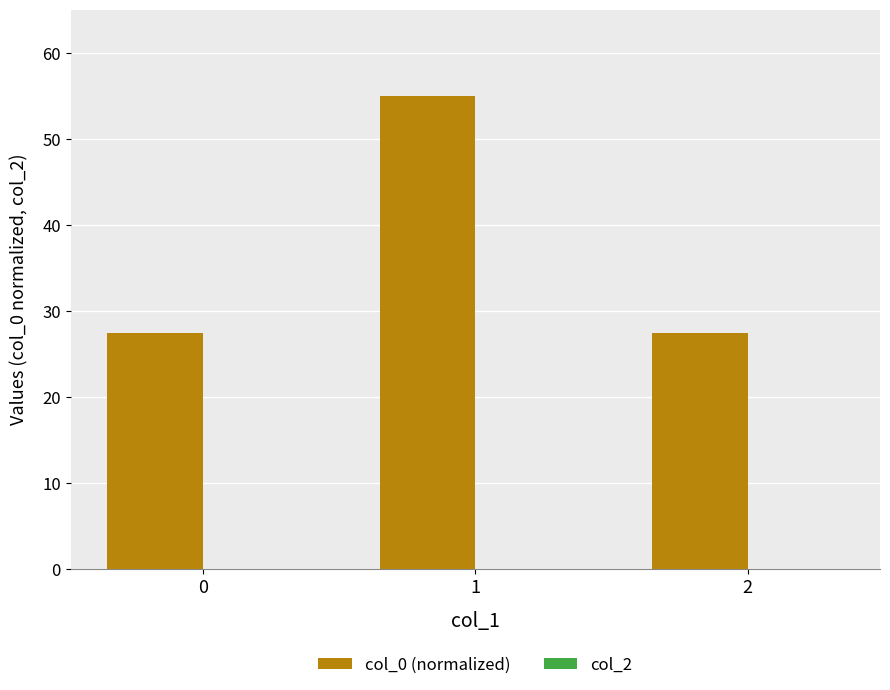

The chart shows a value of 27.4 at 0. True or false?

True